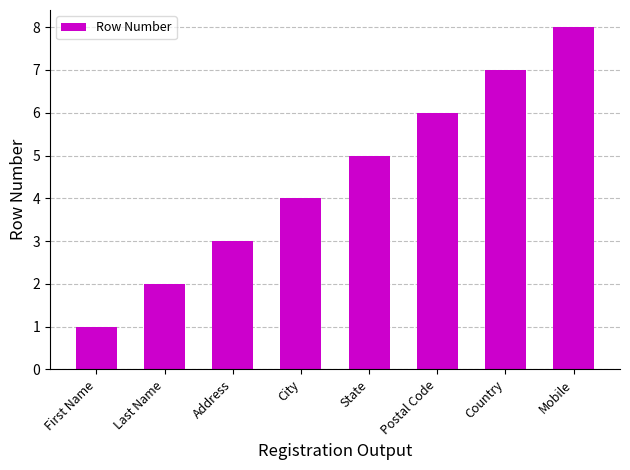

At which category does the chart reach its minimum across all series?

First Name